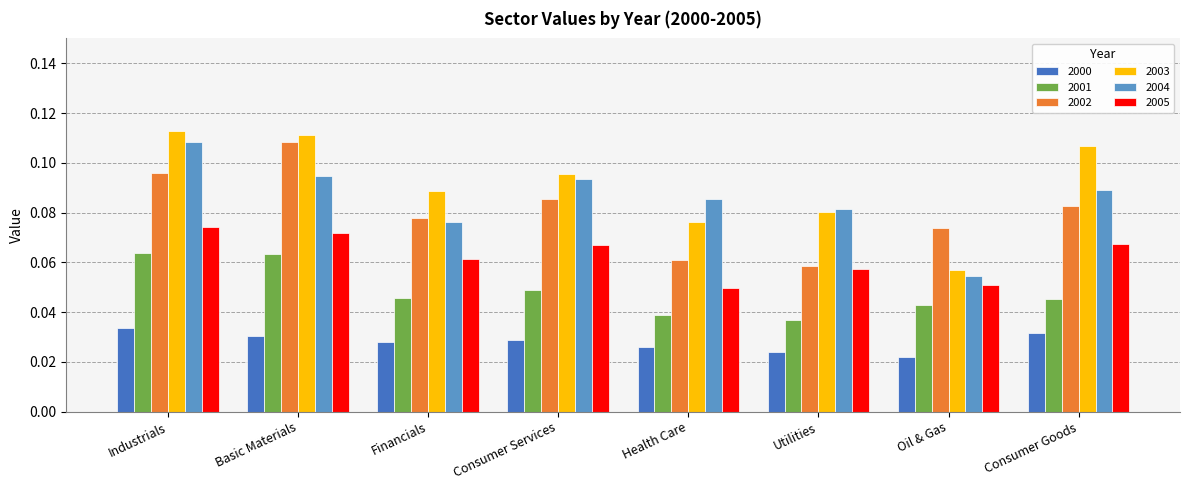

The value of 2003 at Financials is 0.0. True or false?

False